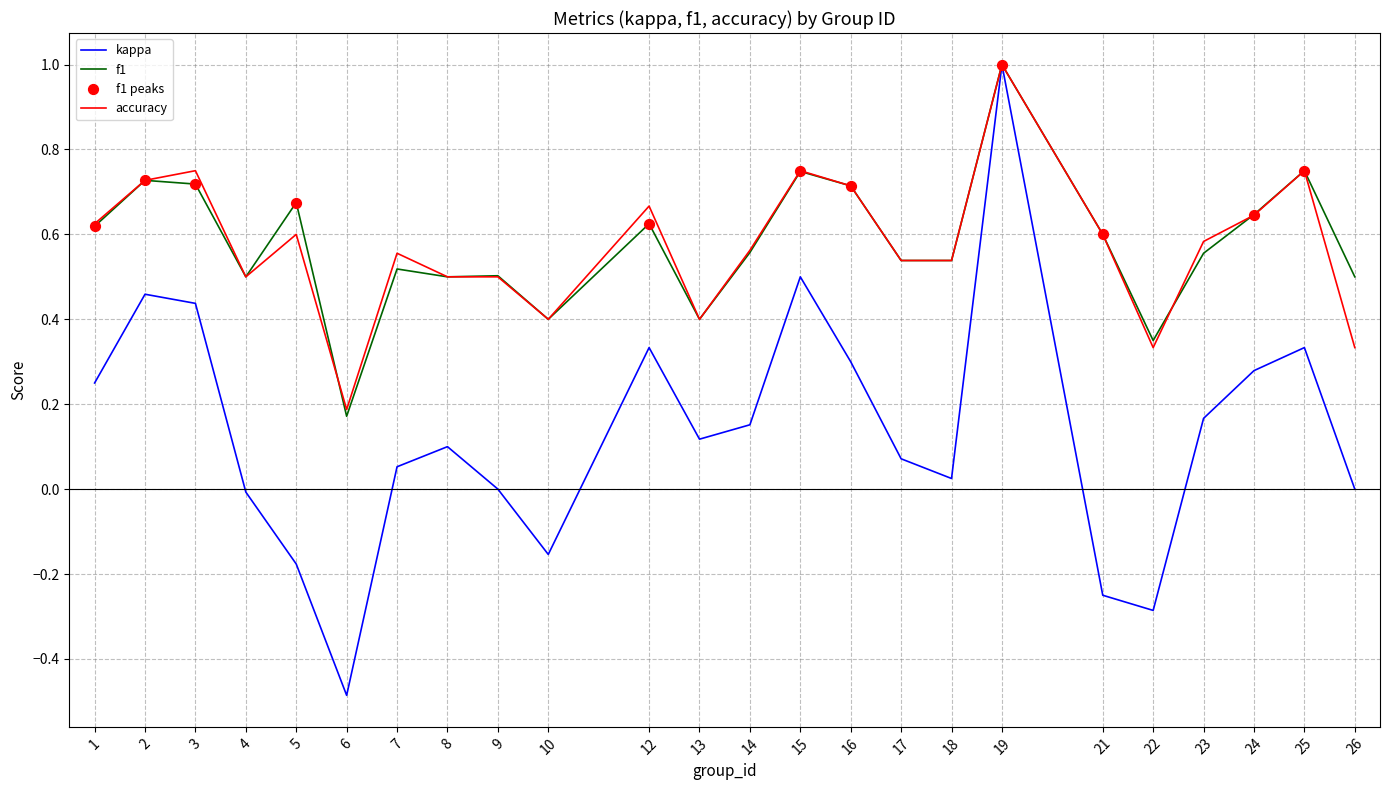

At how many categories does at least one series exceed 0?

24